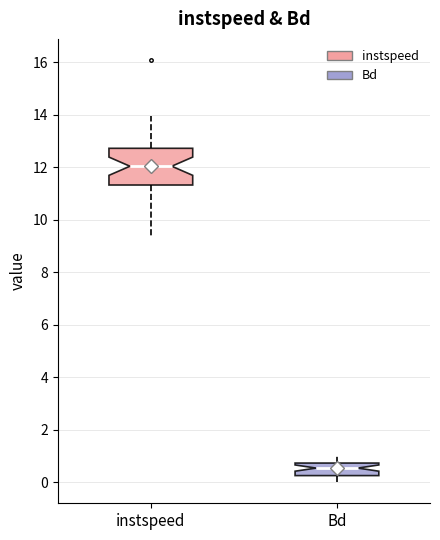

Reading left to right, read every box against the y-axis: the position of its median line, the range the box covers, and the ends of its whiskers. The values are not printed on the chart, so give them approximately, as read against the axis.

instspeed: median 12.0, box 11.4 to 12.8, whiskers 9.4 to 14.0
Bd: median 0.6, box 0.2 to 0.8, whiskers 0.0 to 1.0